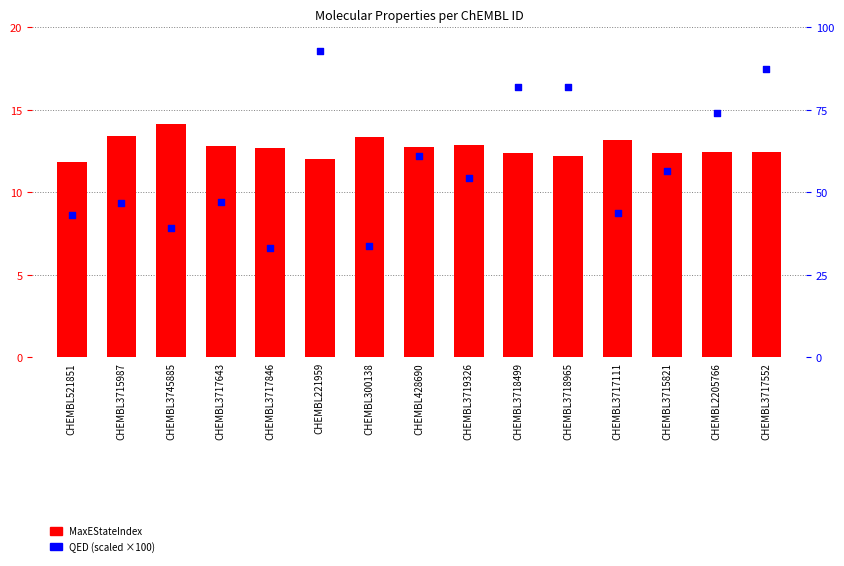

Which series contains the lowest Y value?

MaxEStateIndex